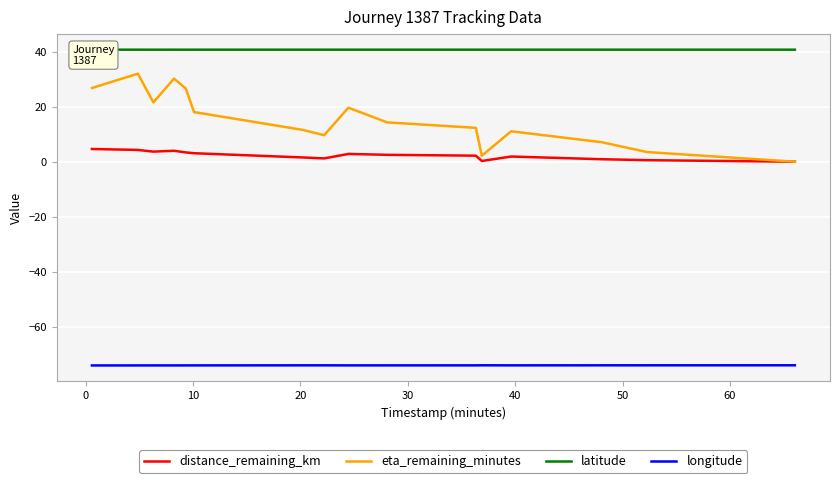

What is the difference between the maximum and minimum values in the distance_remaining_km series?

4.6